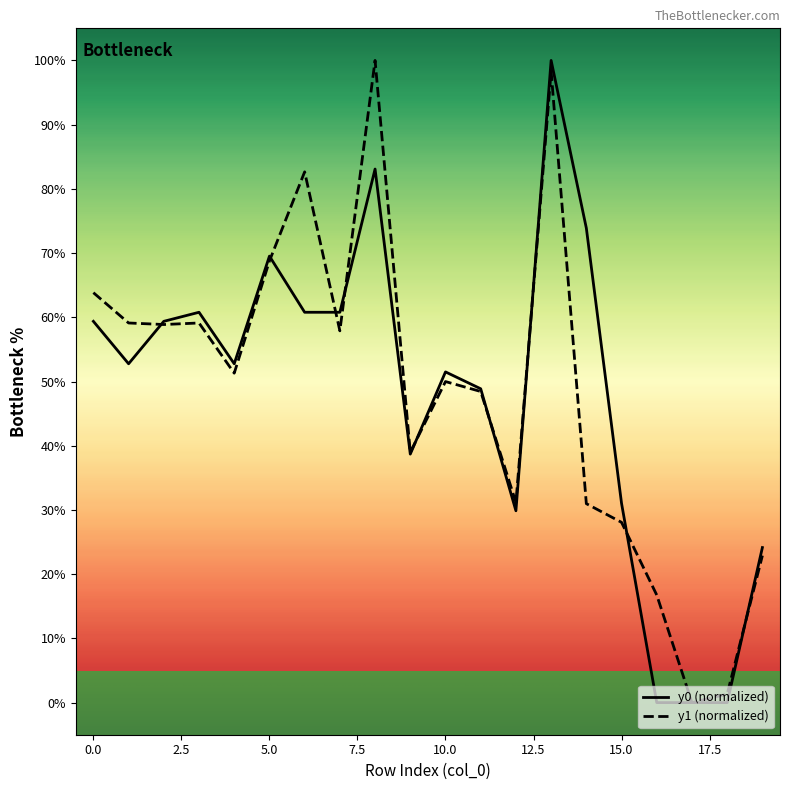

At which category is the sum across all series the highest?

13